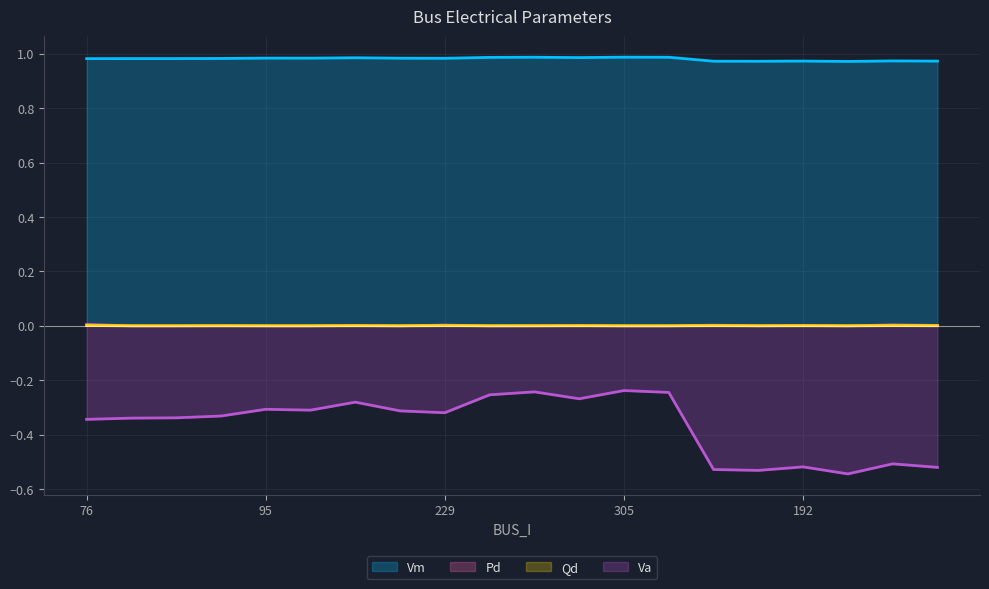

The value of Qd at 192 is 0.0. True or false?

False